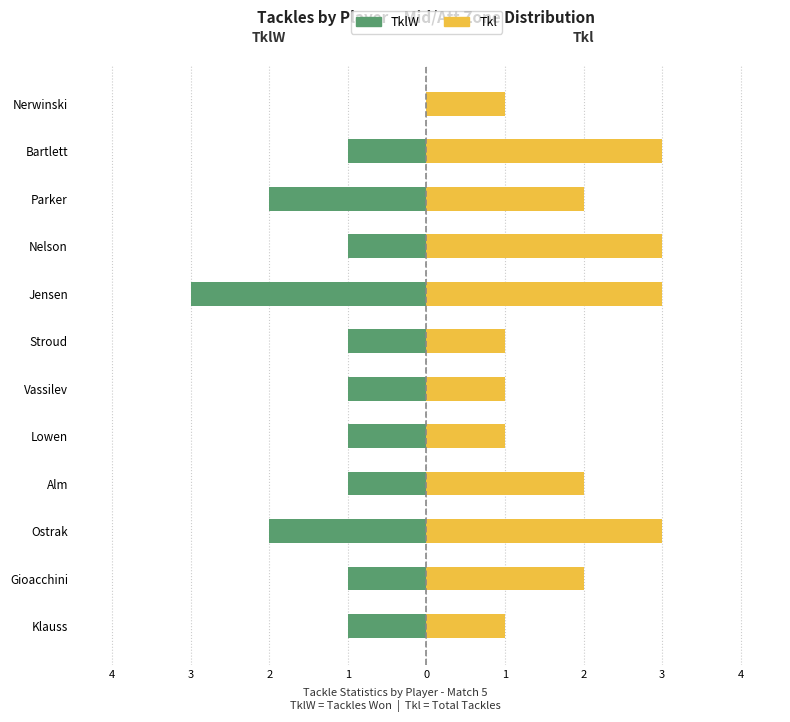

What is the difference between the maximum and minimum values in the TklW series?

3